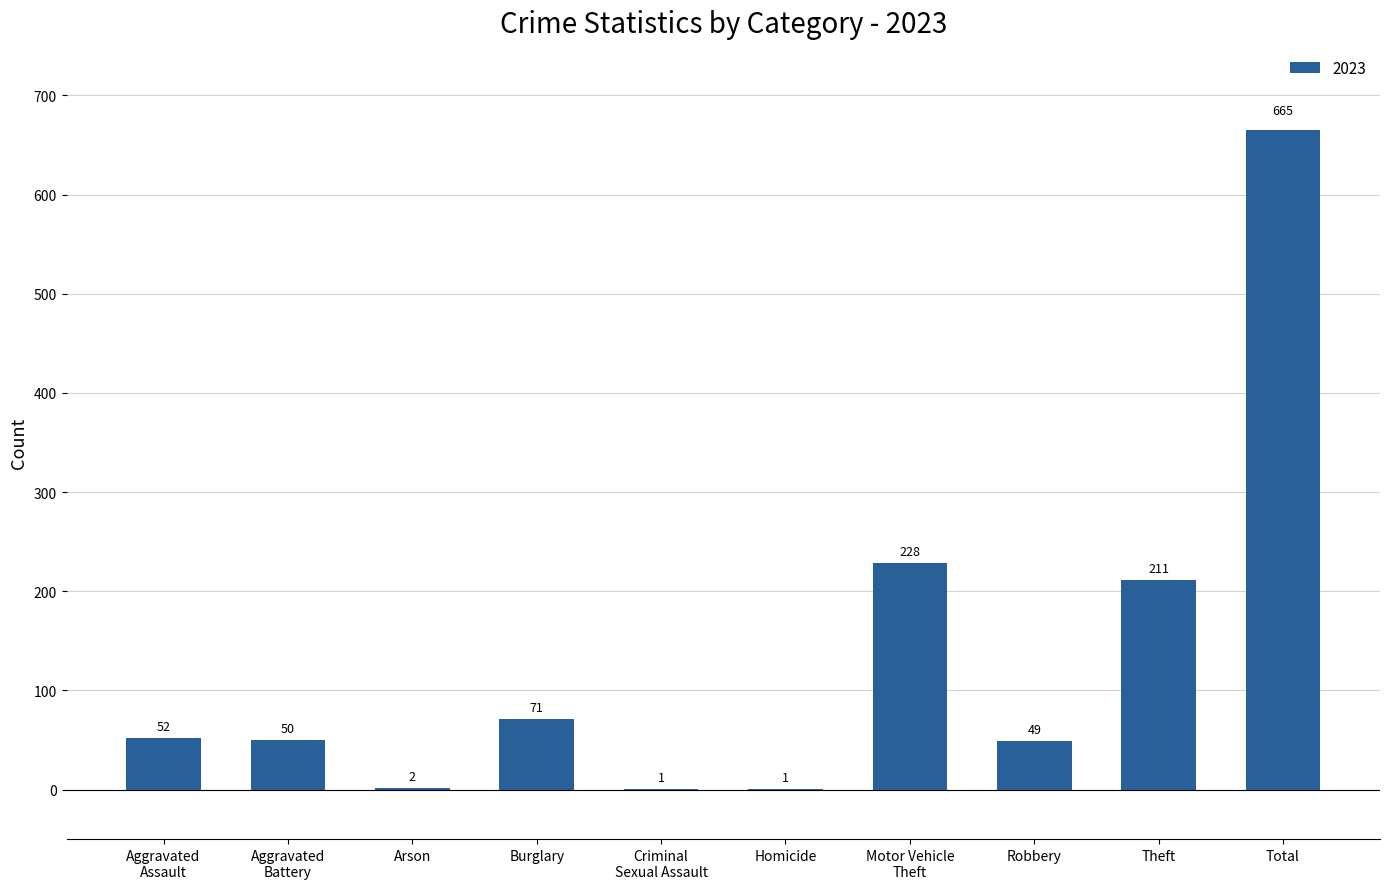

At which category does the chart reach its peak across all series?

Total